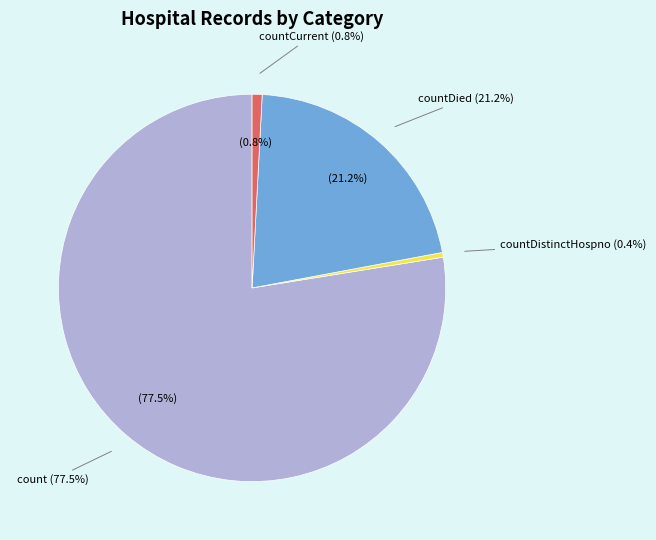

Is countCurrentSuspected the majority of the pie?

No